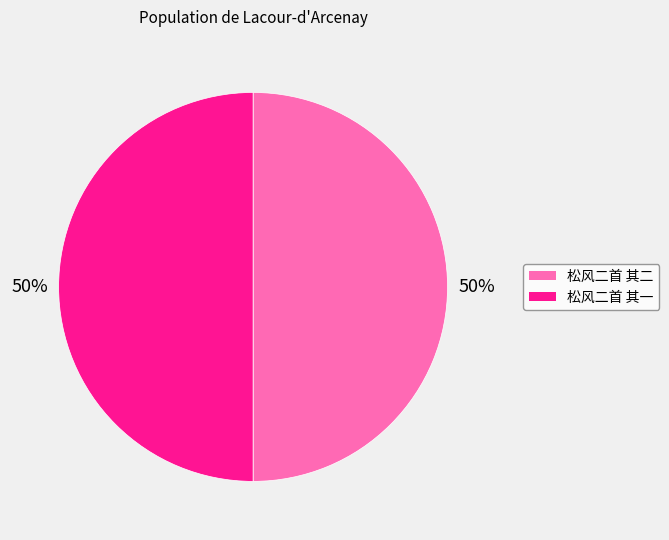

To the nearest percent, what is the average slice percentage?

50%